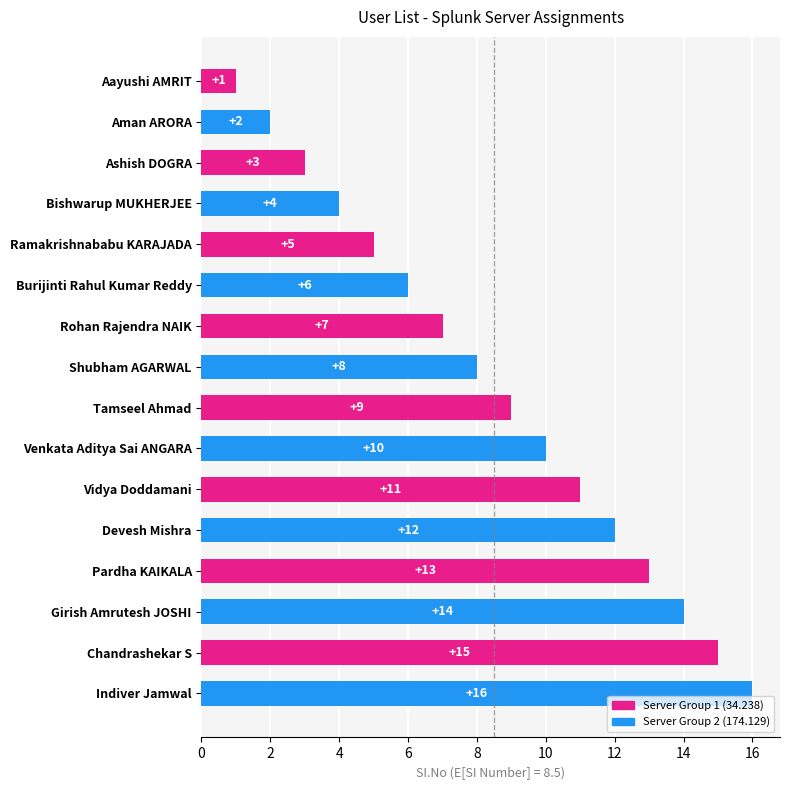

Approximately how many times larger is the value at Indiver Jamwal compared to Vidya Doddamani?

1.5